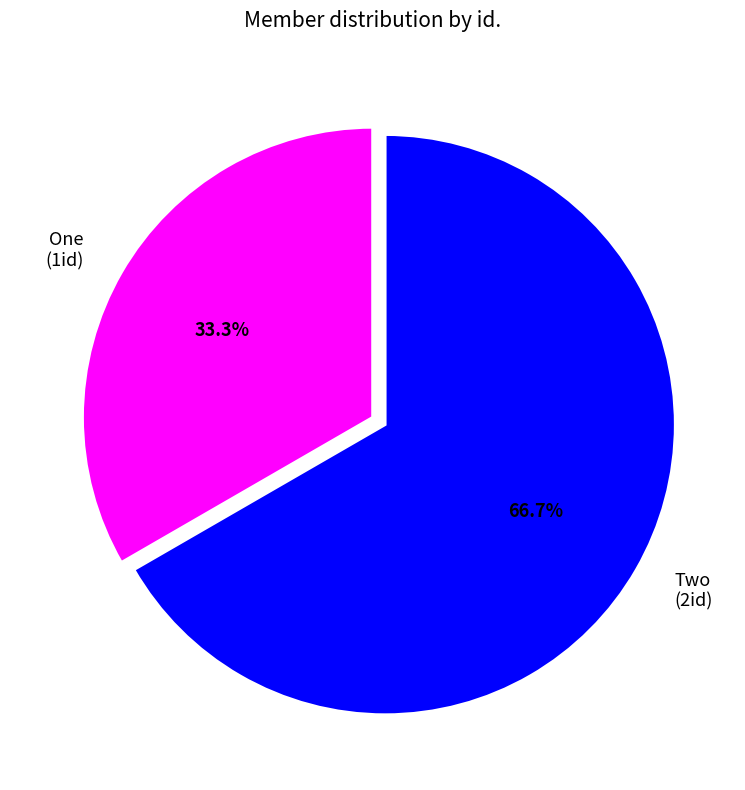

Rank the categories by value from lowest to highest.

One, Two